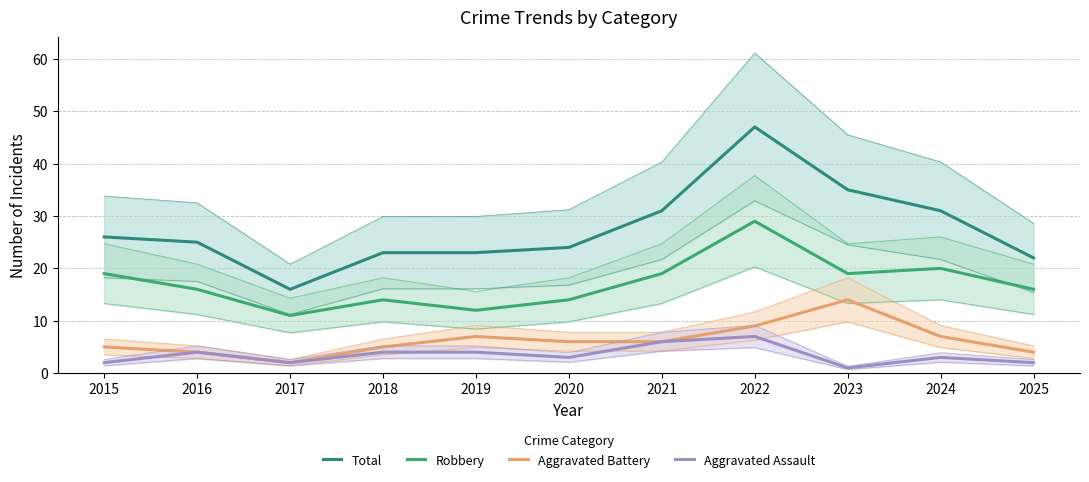

How many lines are shown in the chart?

4